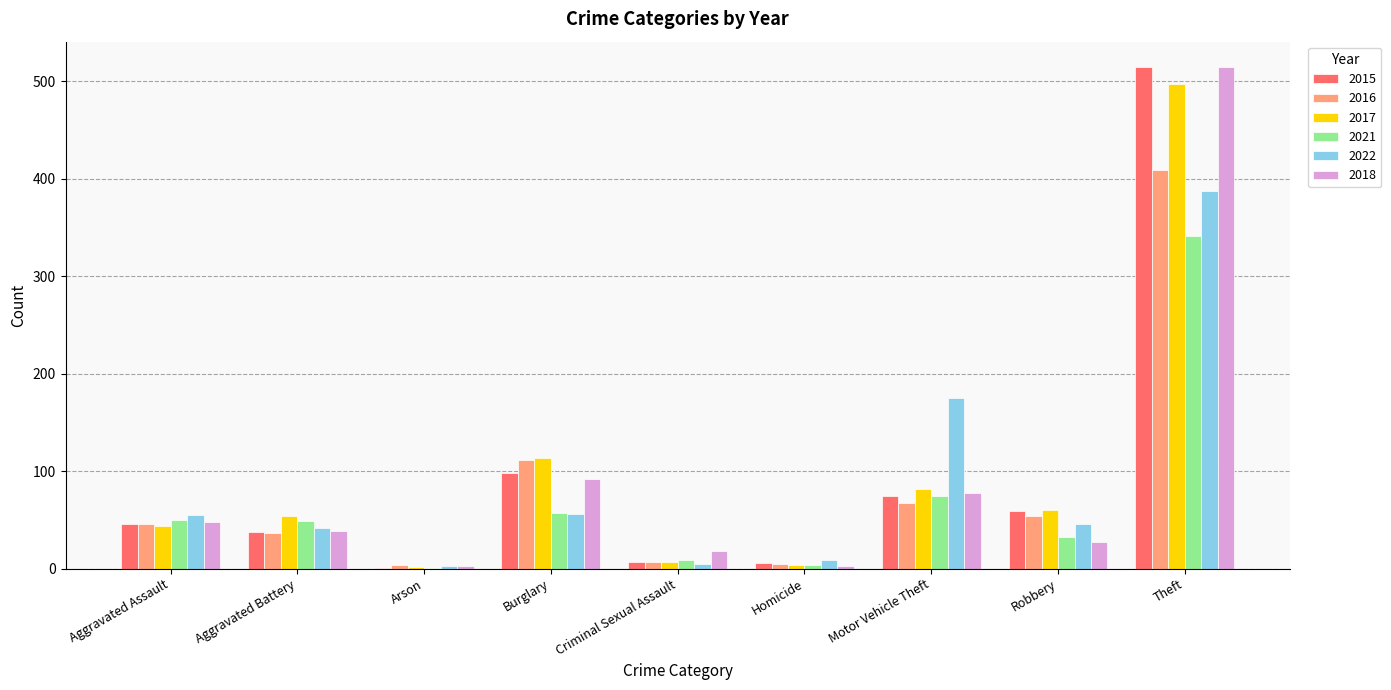

Is the value of 2022 at Burglary greater than the value of 2018 at Arson?

Yes